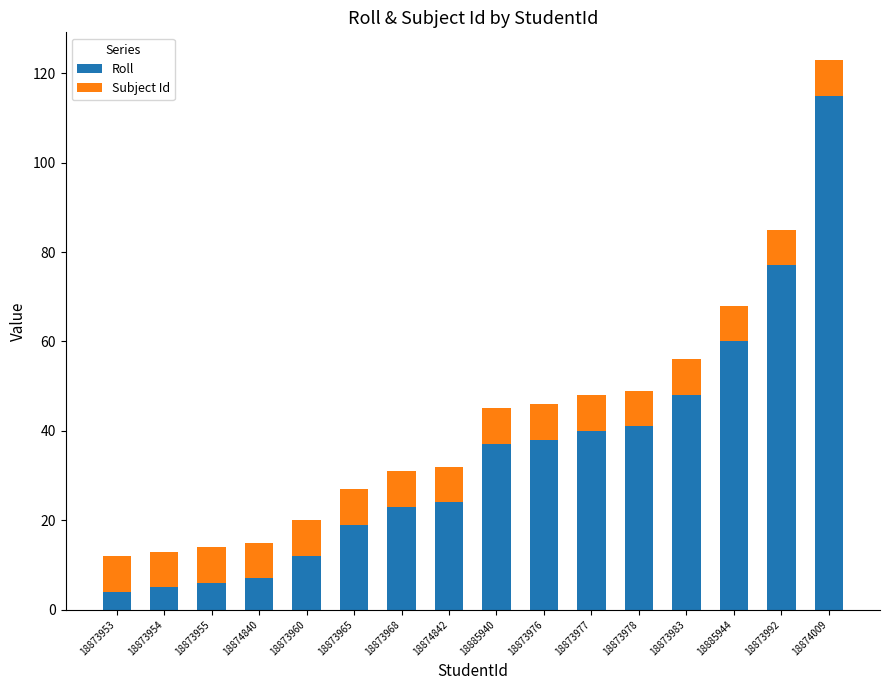

Which category has the highest value in the Roll series?

18874009